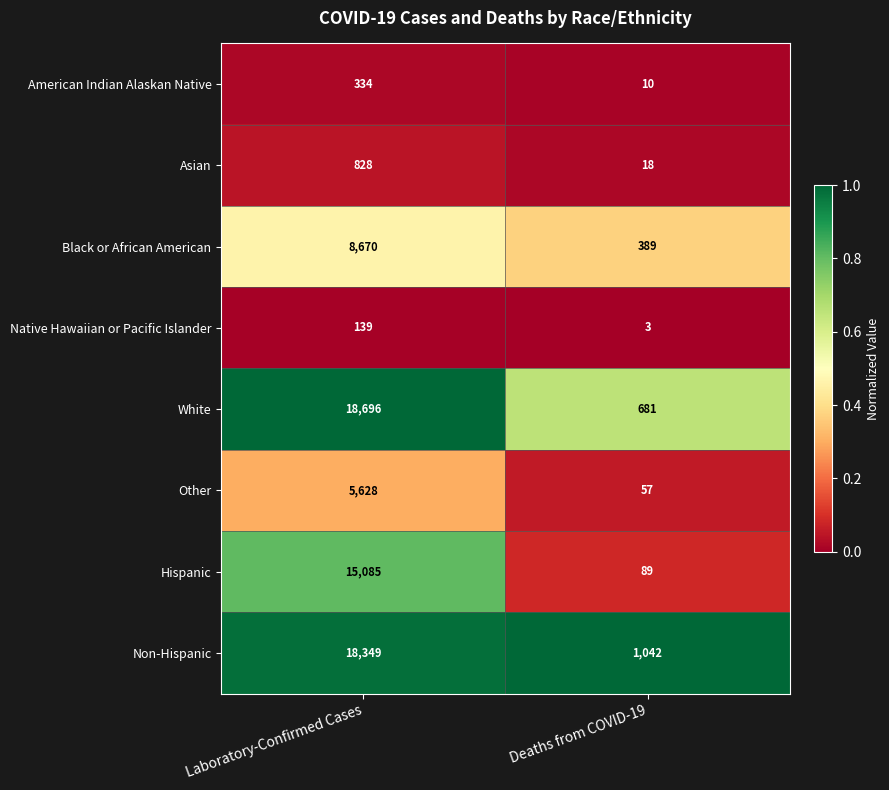

At which category is the sum across all series the highest?

Laboratory-Confirmed Cases